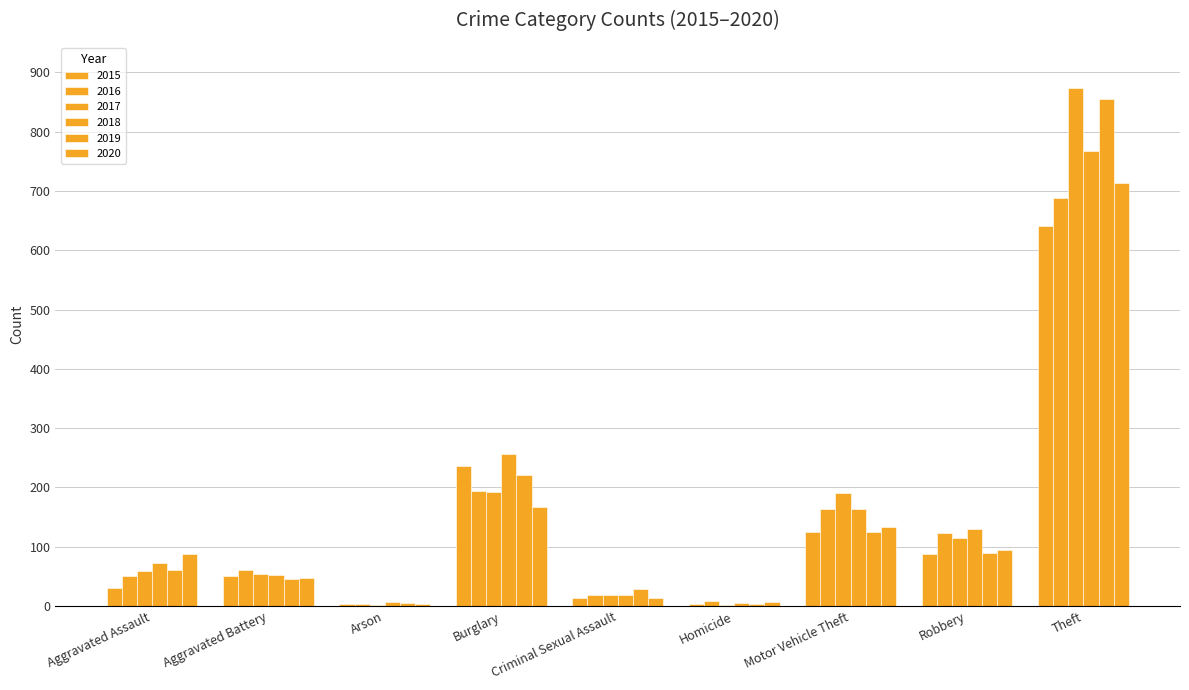

What is the sum of the 2016 values at Theft and Aggravated Battery?

749